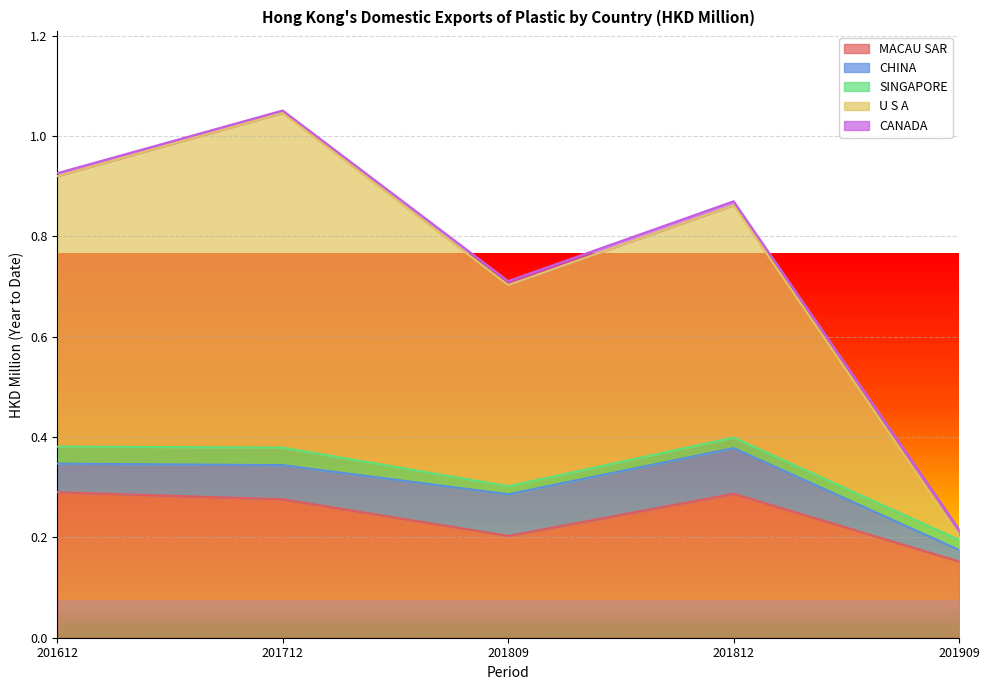

True or false: CANADA and CHINA intersect in this chart.

False